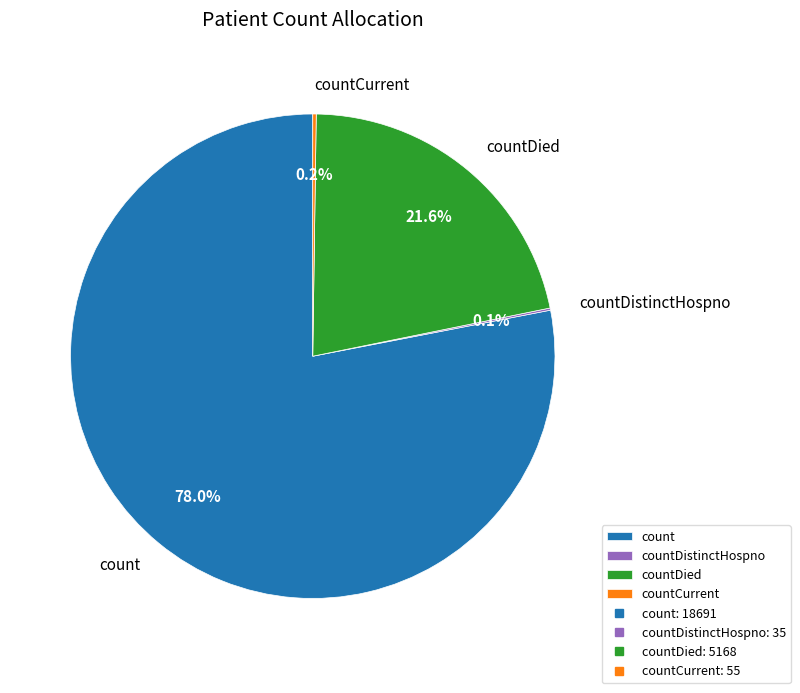

What percentage is NOT represented by countDied?

78.4%